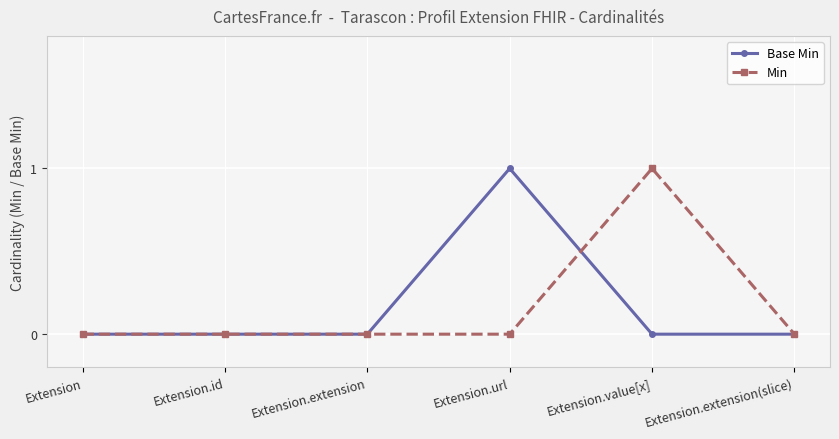

In Base Min, how many points are higher than both neighbors (excluding endpoints)?

1